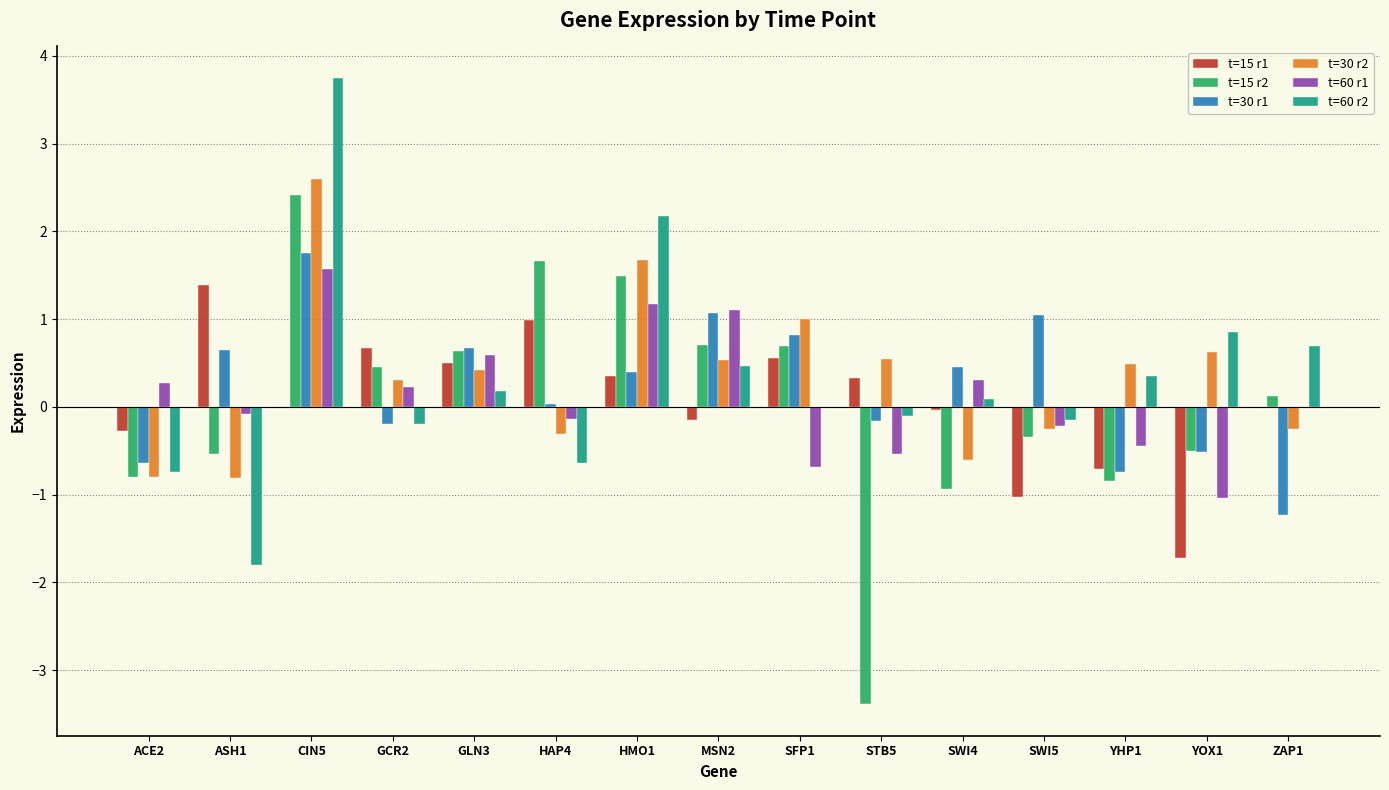

The value of t=60 r1 at GCR2 is 0.2. True or false?

True